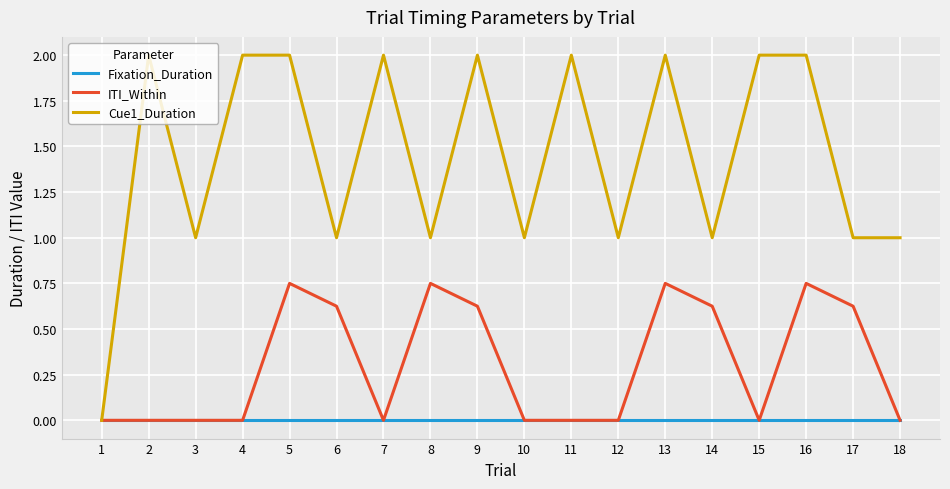

Is it true that Fixation_Duration equals 0.0 at 9?

True